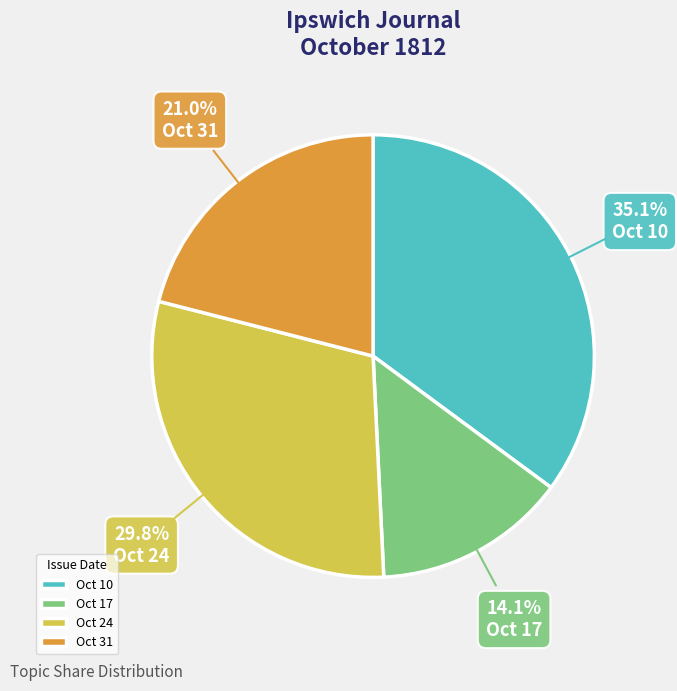

Do Oct 24 and Oct 31 together represent more than half of the pie?

Yes